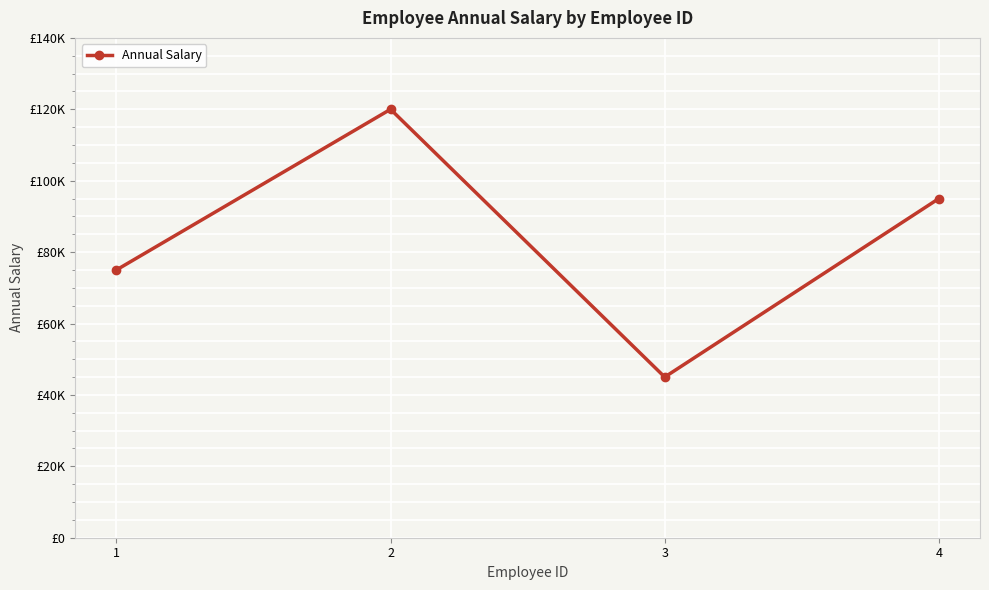

True or false: there are more than 1 points higher than both neighbors.

False